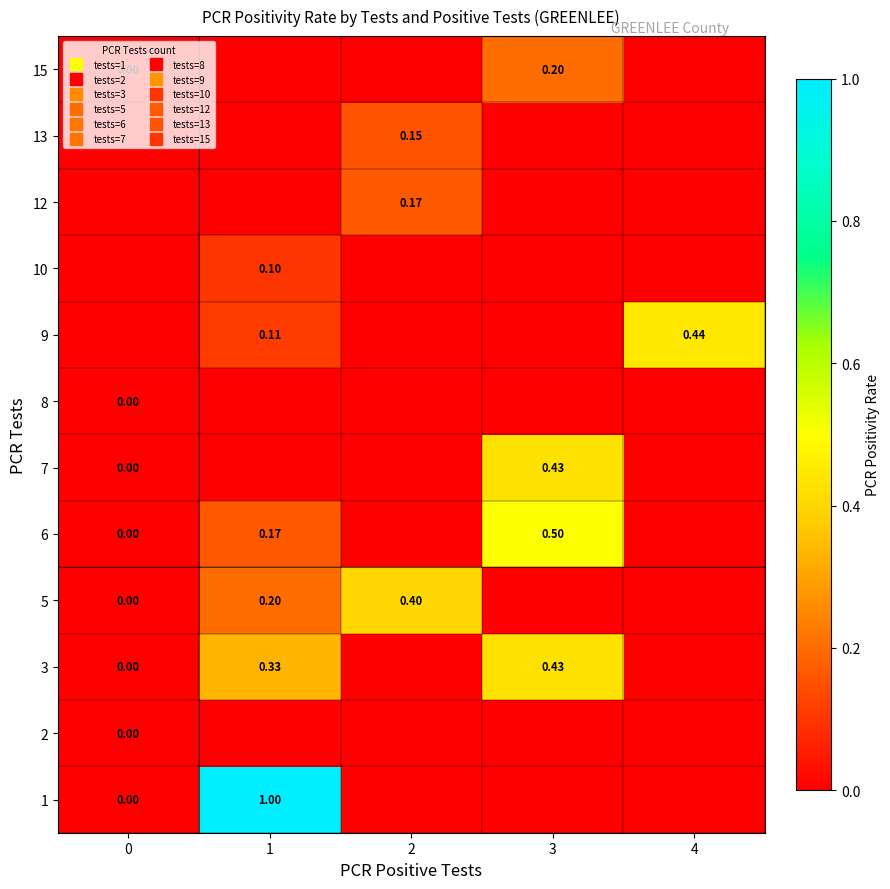

Is it true that 13 equals -0.2 at 1?

False